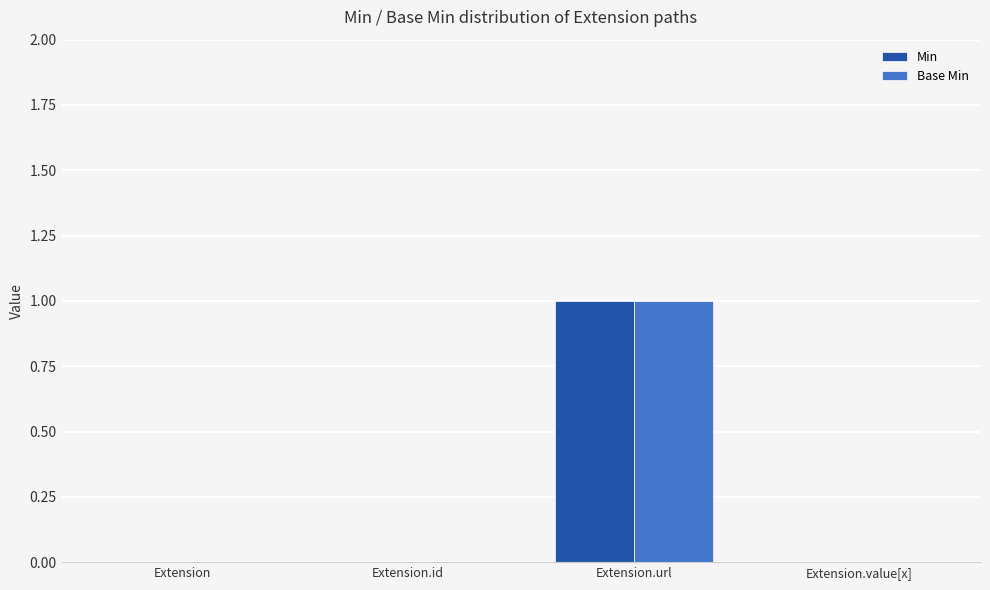

Is the value of Base Min at Extension.url greater than the value of Min at Extension.id?

Yes